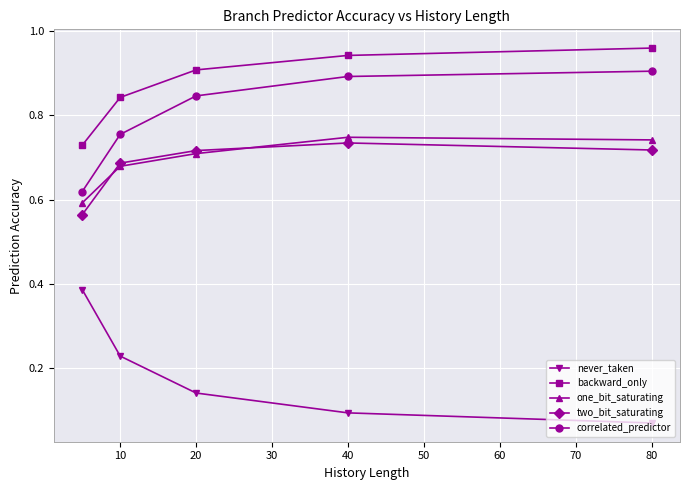

True or false: one_bit_saturating and correlated_predictor cross at least once.

False